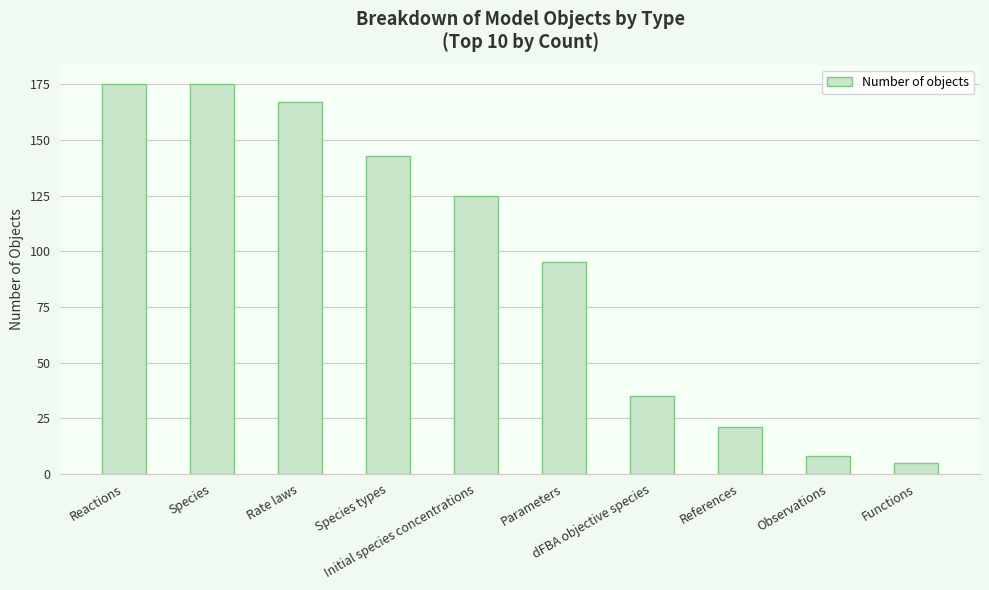

What is the difference between the second highest and minimum values?

170